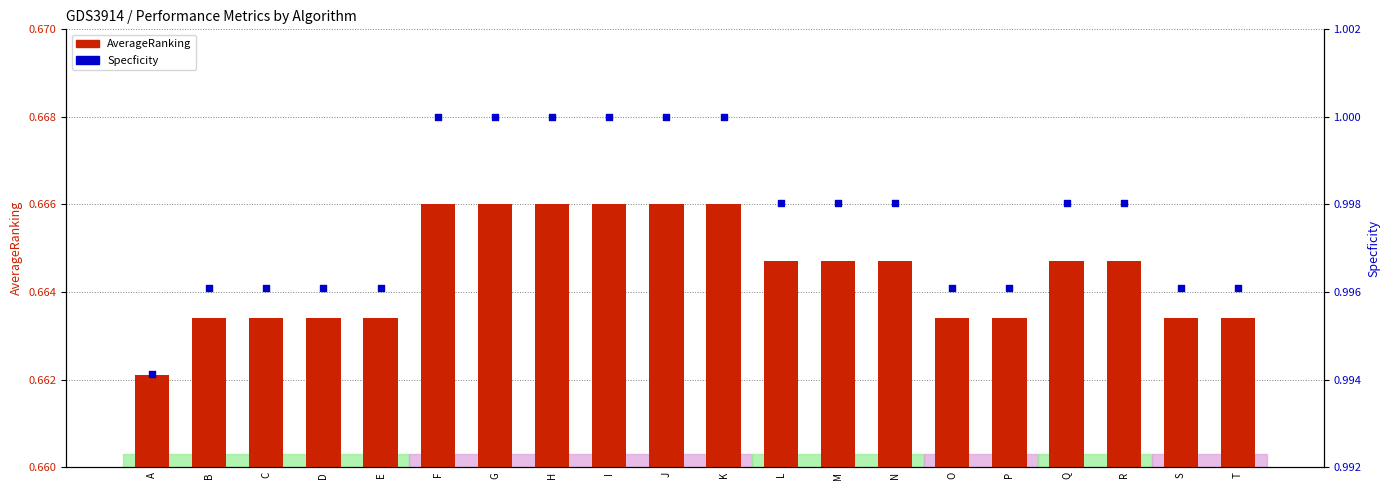

Which series has the largest total across all categories?

Specficity